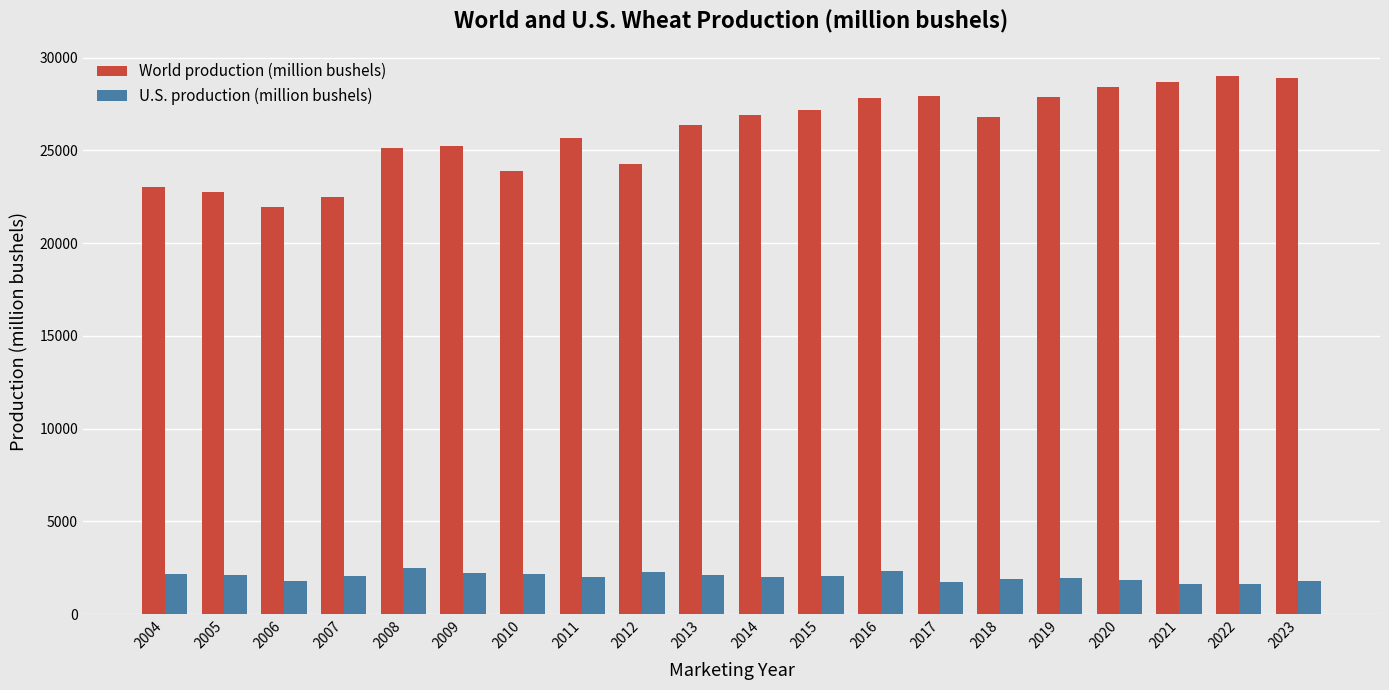

The value of World production (million bushels) at 2012 is 43042.7. True or false?

False